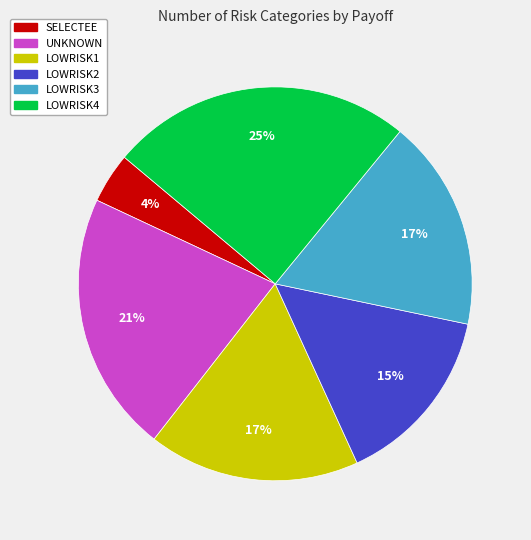

Is the sum of LOWRISK2 and LOWRISK4 greater than half?

No